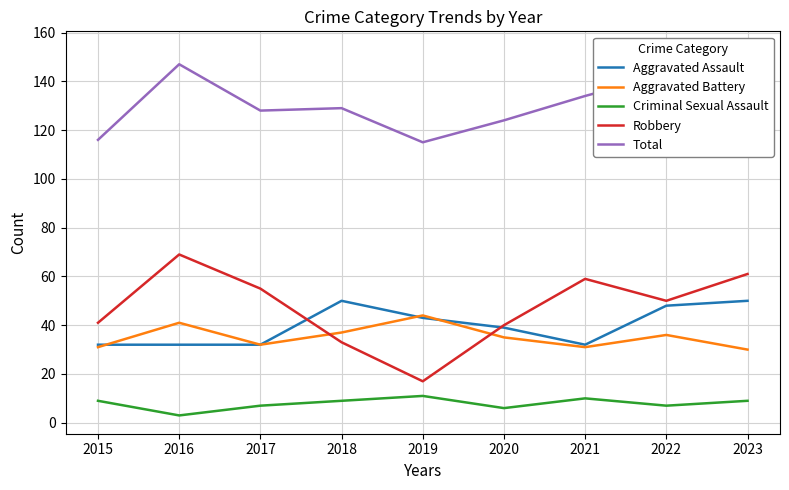

How many lines are shown in the chart?

5